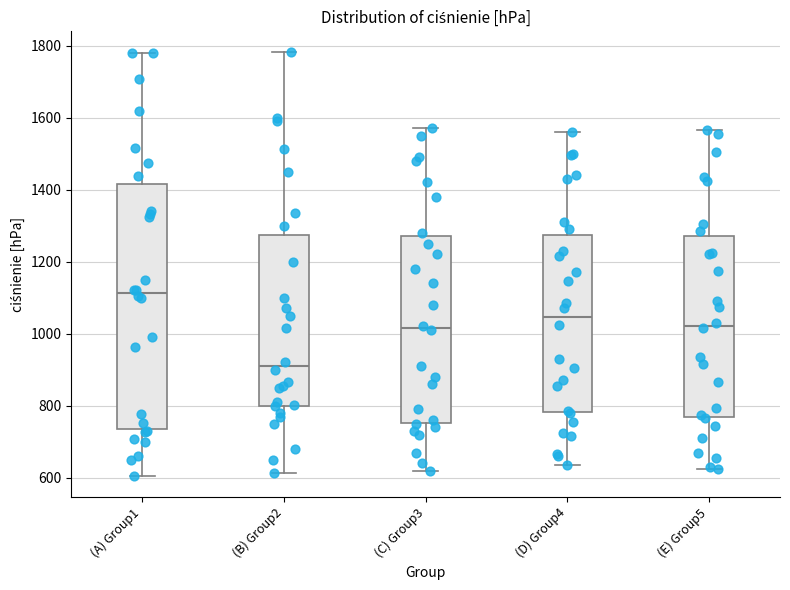

Reading left to right, transcribe this box plot: for each box, give where its median line is, the range the box spans, and where its two whiskers end, as read against the y-axis. The values are not printed on the chart, so give them approximately, as read against the axis.

(A) Group1: median 1120, box 740 to 1420, whiskers 600 to 1780
(B) Group2: median 920, box 800 to 1280, whiskers 620 to 1780
(C) Group3: median 1020, box 760 to 1280, whiskers 620 to 1580
(D) Group4: median 1040, box 780 to 1280, whiskers 640 to 1560
(E) Group5: median 1020, box 760 to 1280, whiskers 620 to 1560